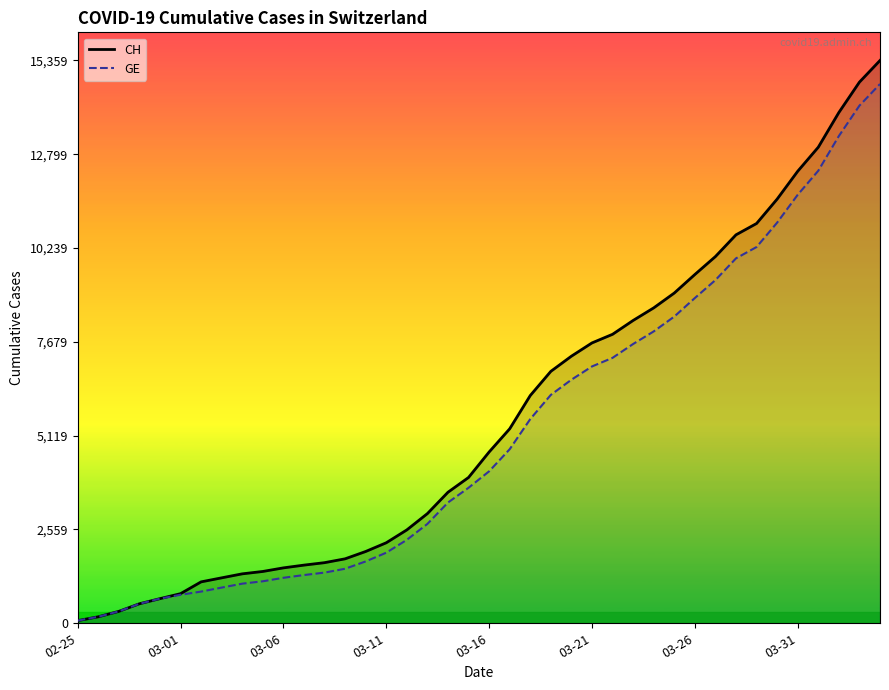

True or false: CH and GE cross at least once.

False